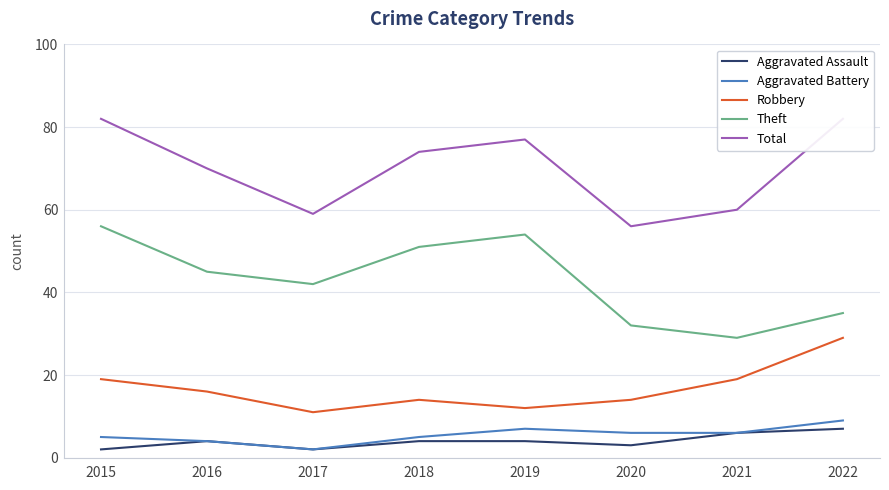

Where does the Aggravated Battery series first go above 6?

2019